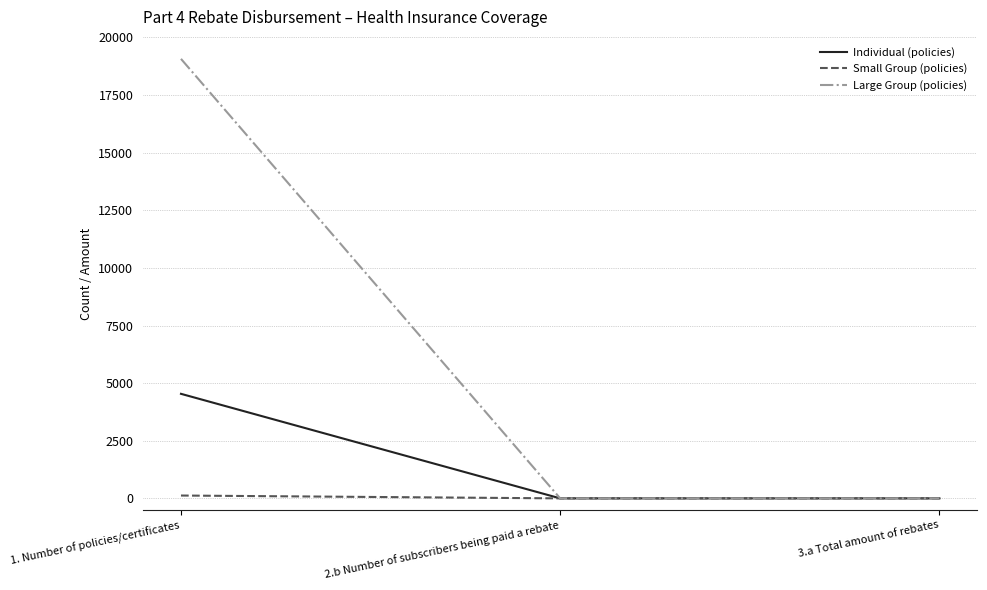

At 1. Number of policies/certificates, list the series in order from largest to smallest.

Large Group (policies), Individual (policies), Small Group (policies)